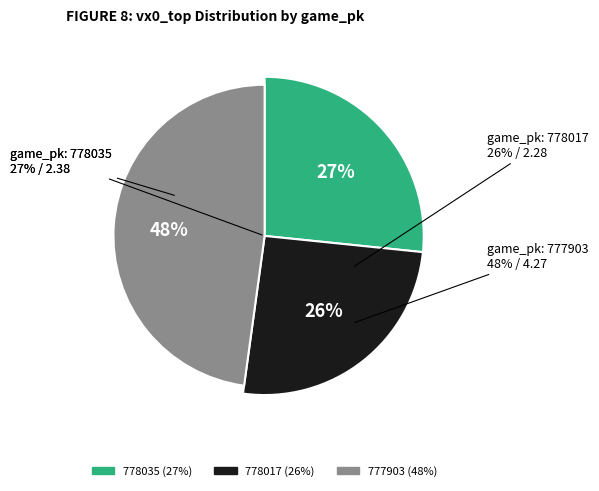

What percentage is the 778035 slice, to the nearest percent?

27%